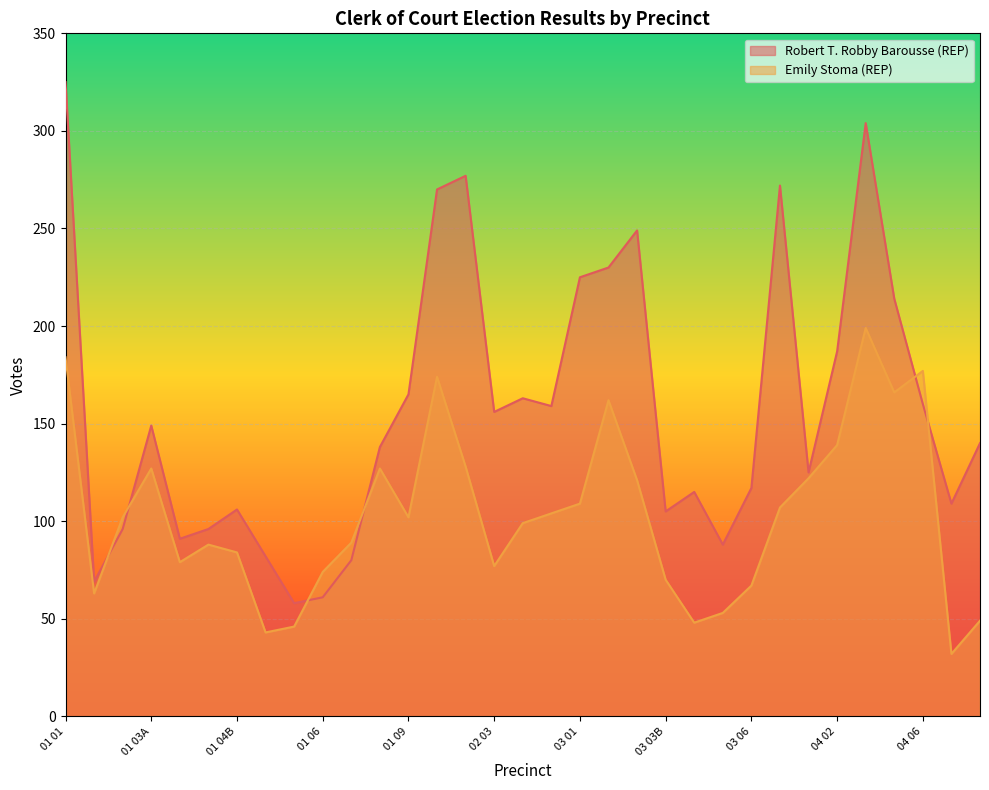

Between 02 02 and 04 04, which series saw the biggest shift?

Emily Stoma (REP)